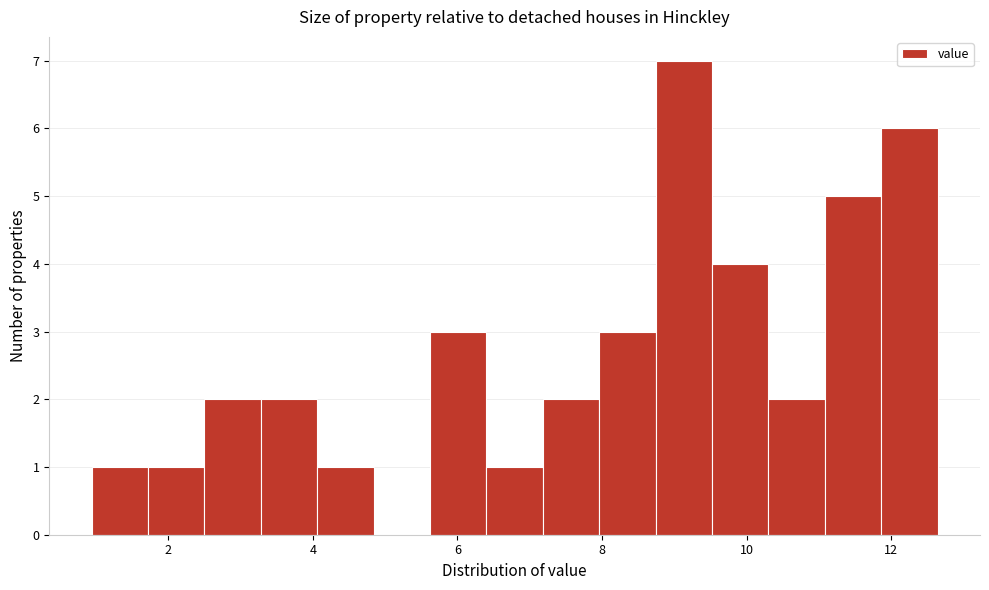

Around what value on the x-axis is the tallest bar? Give the approximate position of its centre, as read against the axis.

9.2